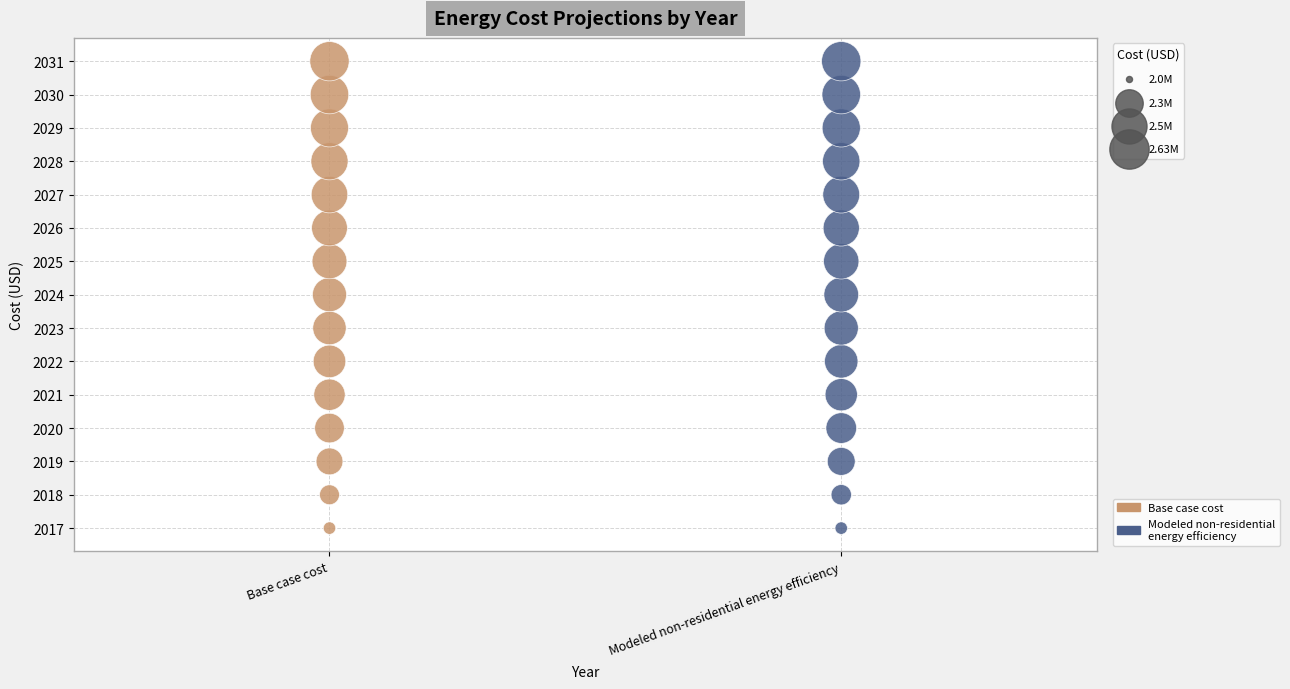

What are all the series names shown in the legend?

Base case cost, Modeled non-residential energy efficiency